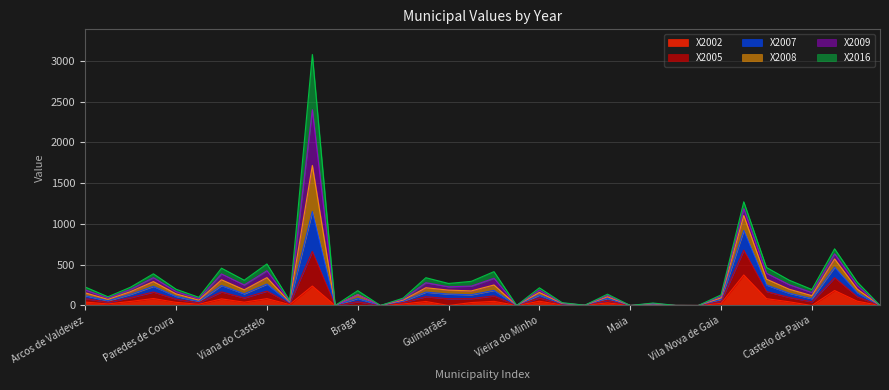

What is the label of the 3rd point from the left?

Melgaço